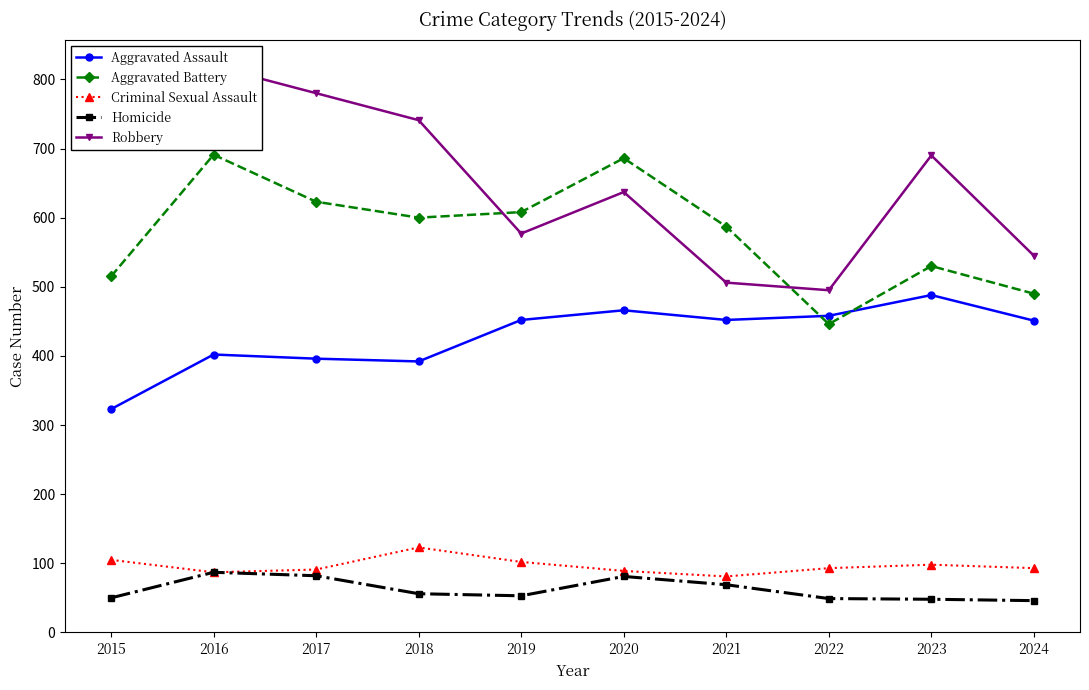

True or false: Homicide and Aggravated Assault cross at least once.

False